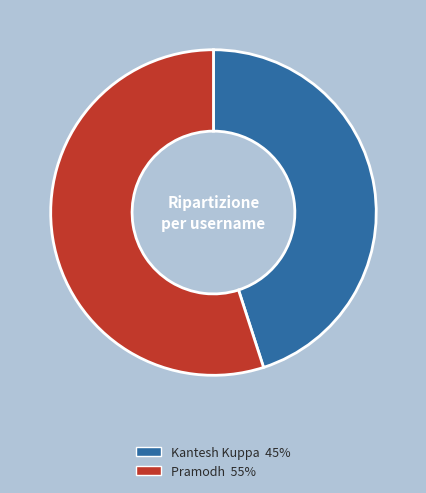

Is the sum of Pramodh and Kantesh Kuppa greater than half?

Yes